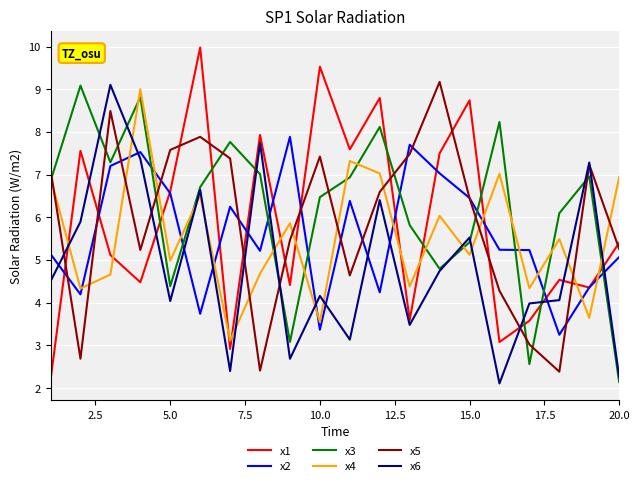

What is the greatest value displayed?

10.0